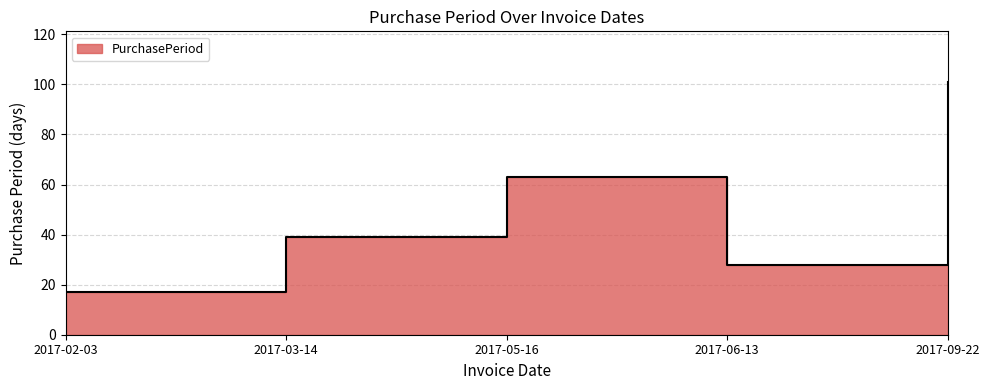

What is the value of the 5th point from the left?

101